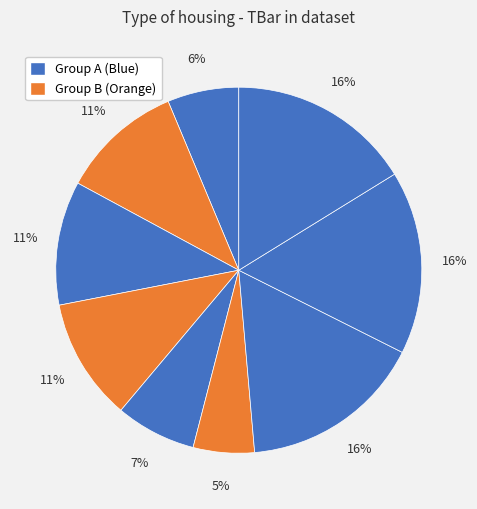

Rank the categories by value from highest to lowest.

7, 8, 9, 3, 2, 4, 5, 1, 6